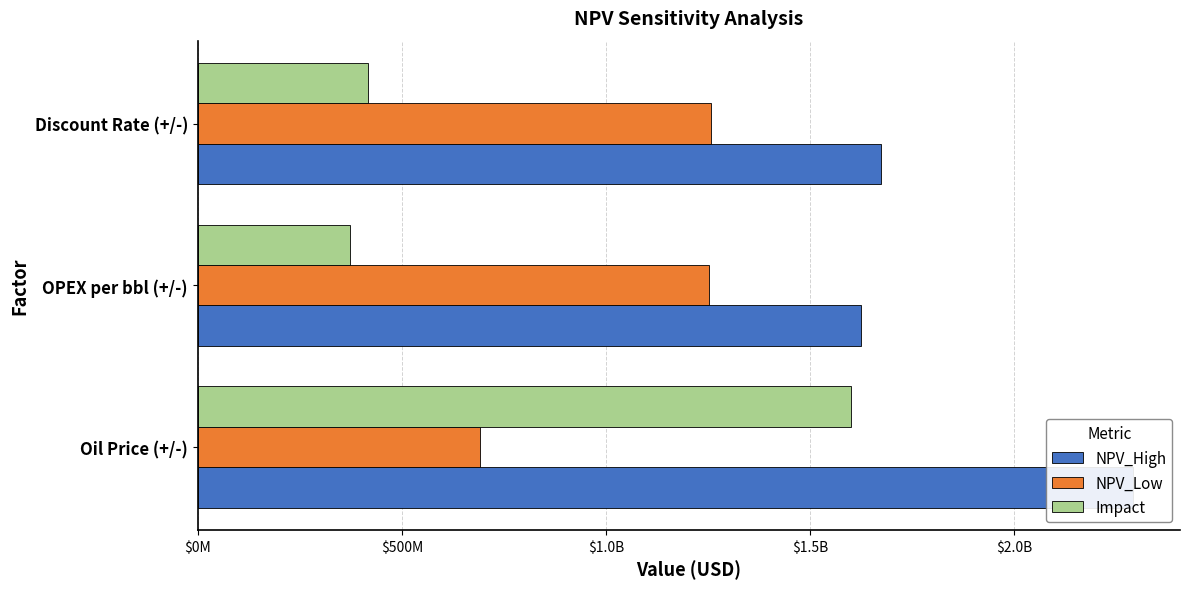

What position from the left is OPEX per bbl (+/-)?

2